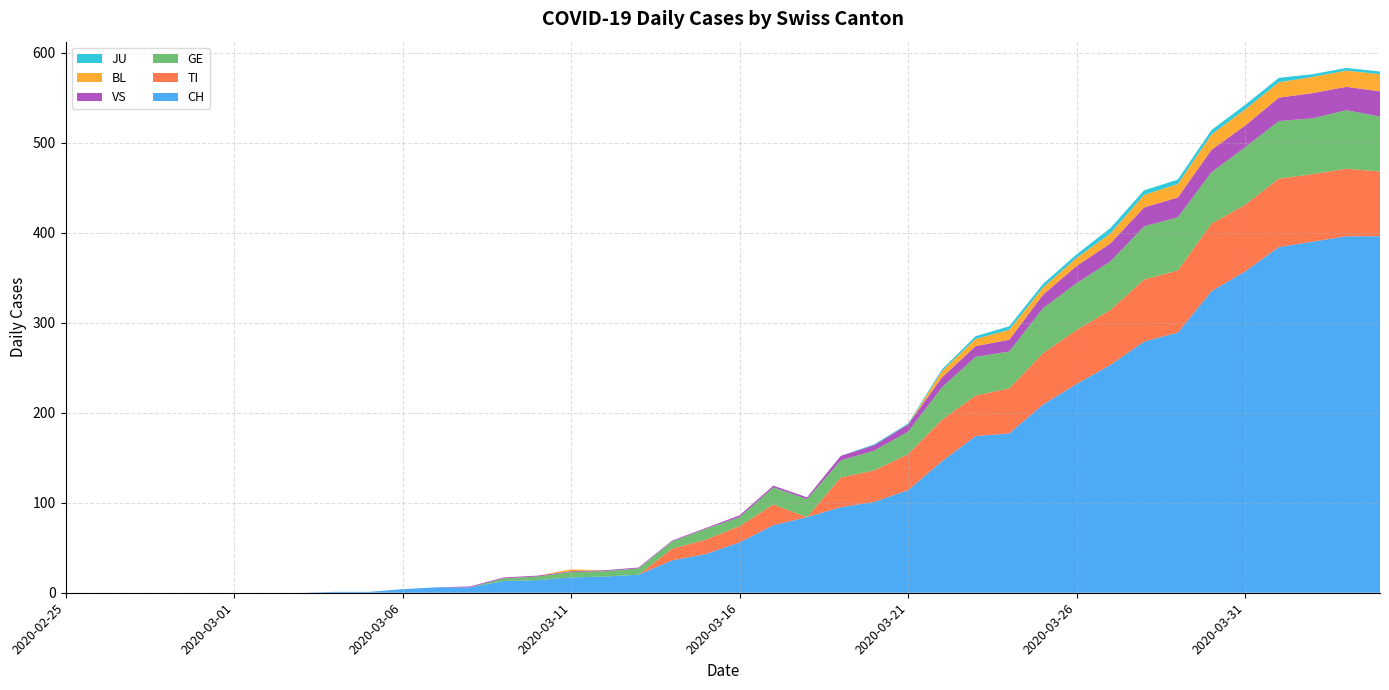

Reading left to right, transcribe all the data shown in this chart.

CH: 0	0	0	0	0	0	0	0	1	1	4	6	6	13	14	17	18	20	36	43	56	75	84	95	101	114	146	174	177	209	232	253	279	289	335	357	384	390	396	396
TI: 0	0	0	0	0	0	0	0	0	0	0	0	0	0	0	0	0	0	13	16	18	23	0	33	35	40	46	45	50	57	60	61	69	69	75	74	76	75	75	72
GE: 0	0	0	0	0	0	0	0	0	0	0	0	0	3	4	6	6	7	8	12	10	19	20	19	22	25	36	43	41	50	52	54	59	59	57	64	64	62	65	61
VS: 0	0	0	0	0	0	0	0	0	0	0	0	1	1	1	1	1	1	1	1	2	2	2	5	6	8	11	12	13	15	19	20	21	22	25	24	26	28	26	28
BL: 0	0	0	0	0	0	0	0	0	0	0	0	0	0	0	2	0	0	0	0	0	0	0	0	0	0	7	8	11	8	9	11	14	15	17	18	17	18	18	19
JU: 0	0	0	0	0	0	0	0	0	0	0	0	0	0	0	0	0	0	0	0	0	0	0	0	1	1	2	3	4	4	4	6	5	5	5	5	5	3	3	3